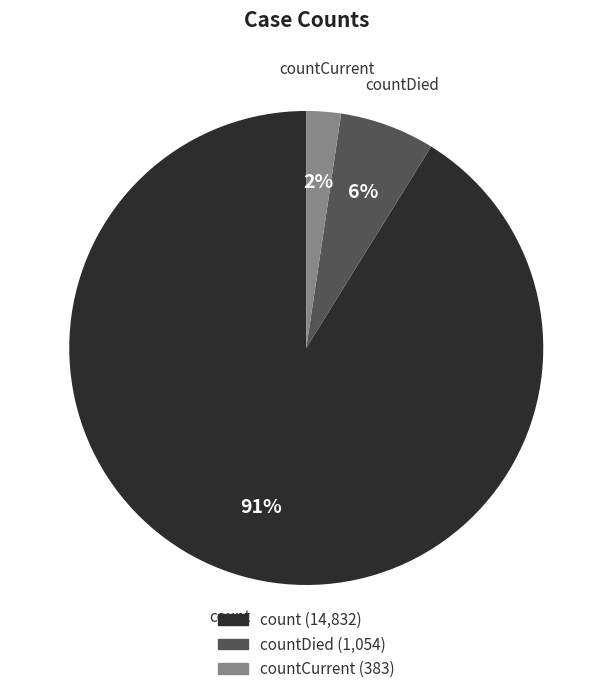

Is there a majority slice in this chart?

Yes